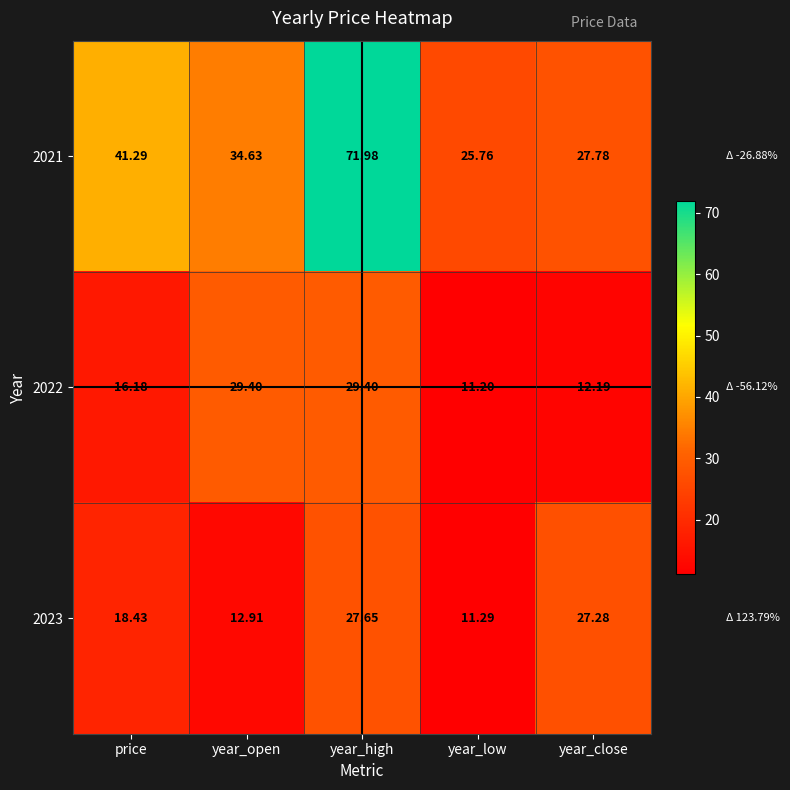

At how many categories does at least one series exceed 42?

1